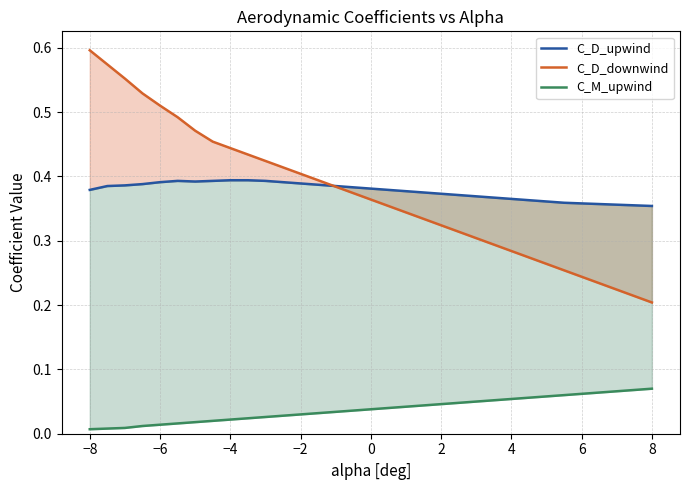

True or false: C_M_upwind and C_D_downwind intersect in this chart.

False